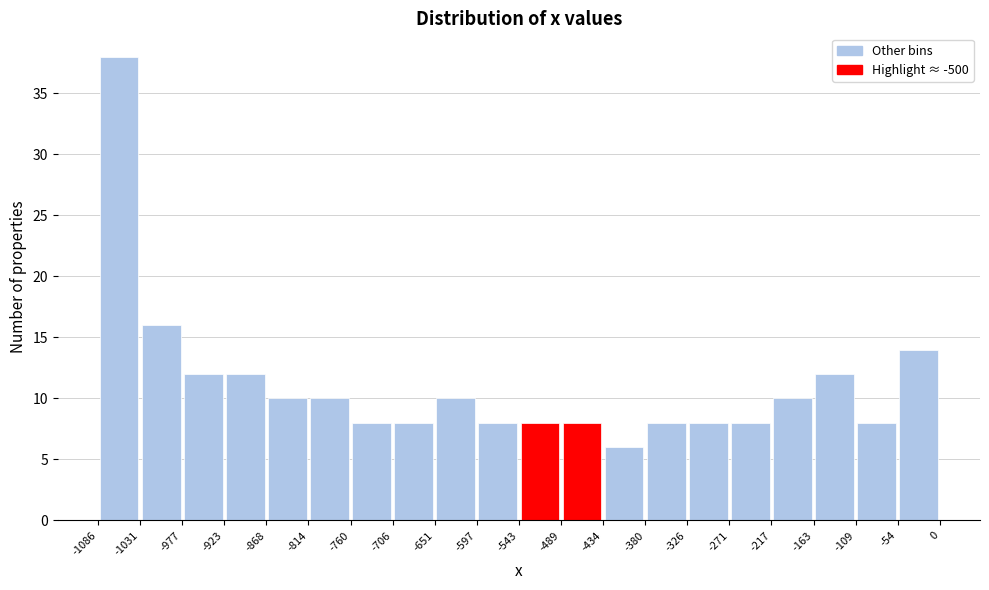

Reading left to right, list every bar in this chart as the range it spans on the x-axis followed by its height. The values are not printed on the chart, so give them approximately, as read against the axis.

-1086 to -1031: 38
-1031 to -977: 16
-977 to -923: 12
-923 to -868: 12
-868 to -814: 10
-814 to -760: 10
-760 to -706: 8
-706 to -651: 8
-651 to -597: 10
-597 to -543: 8
-543 to -489: 8
-489 to -434: 8
-434 to -380: 6
-380 to -326: 8
-326 to -271: 8
-271 to -217: 8
-217 to -163: 10
-163 to -109: 12
-109 to -54: 8
-54 to 0: 14